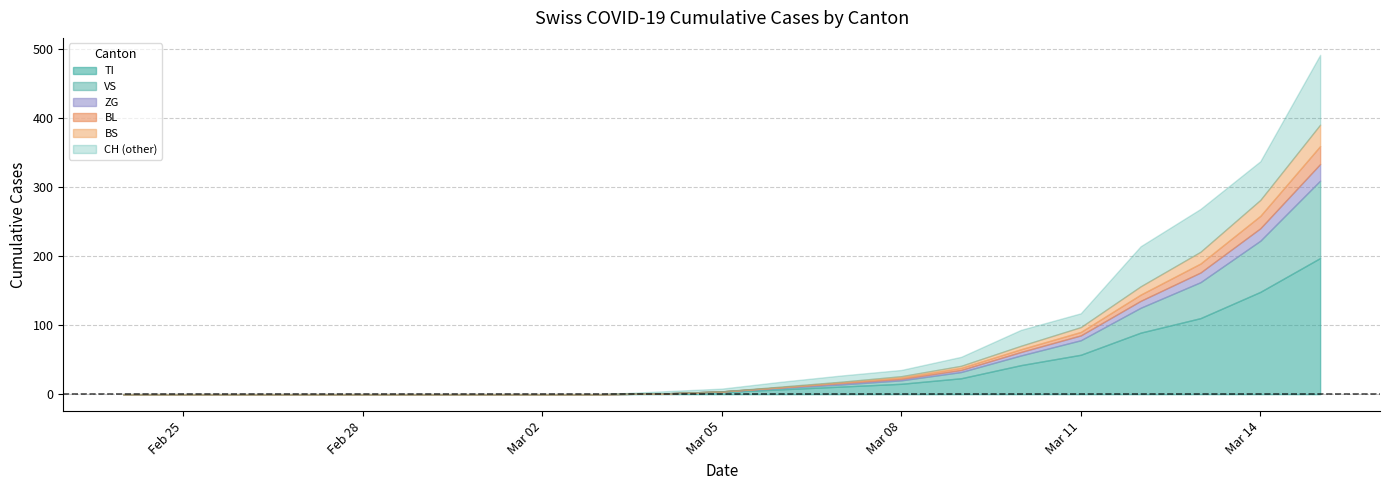

What is the approximate value of CH at 2020-03-07?

27